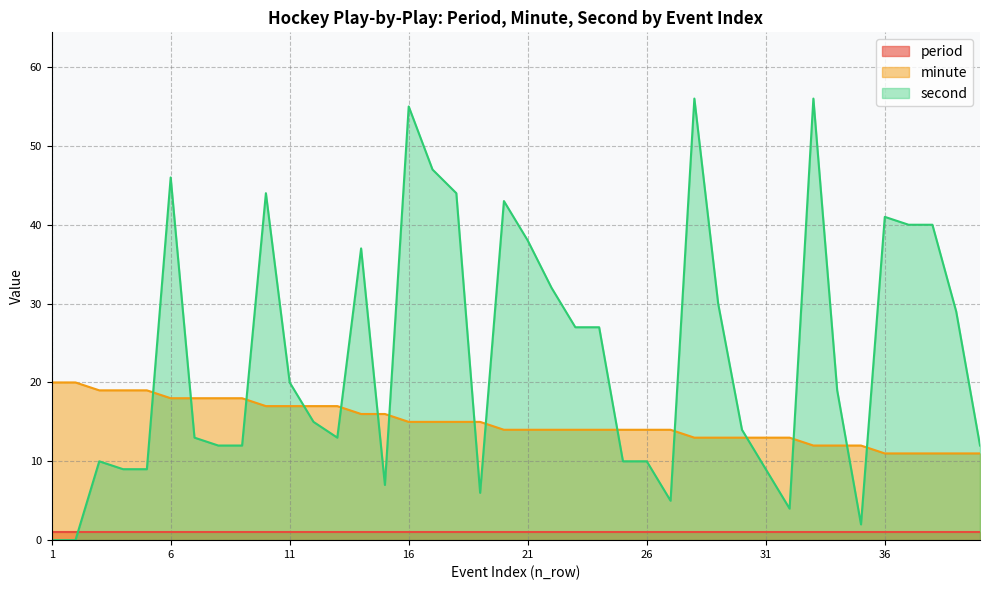

True or false: second and minute cross at least once.

True